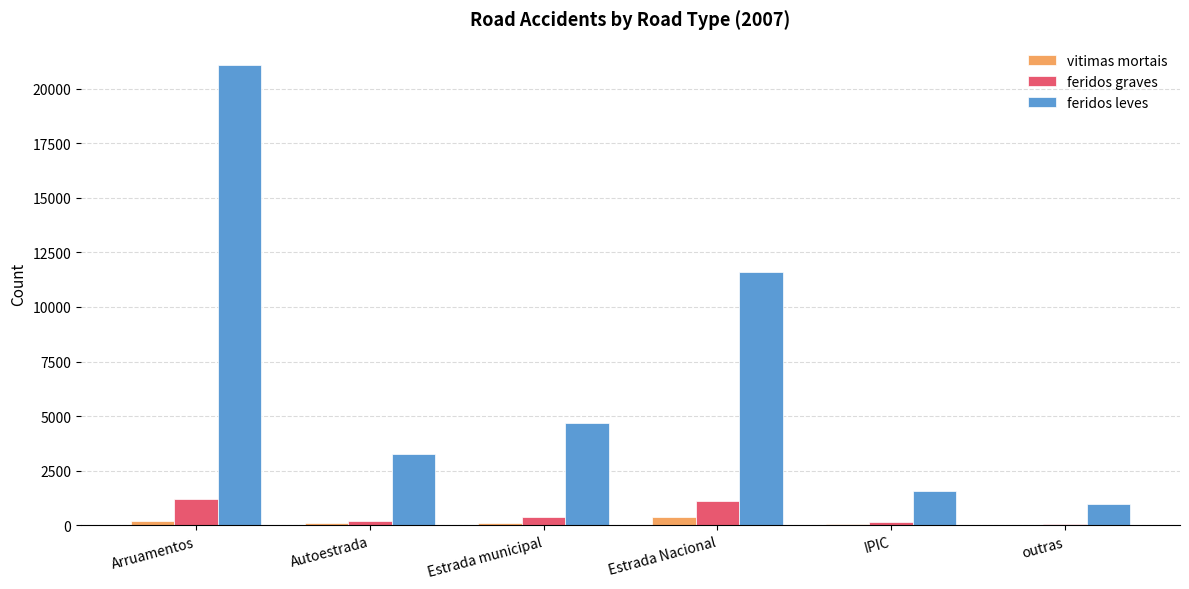

Is the value of feridos leves at Autoestrada greater than the value of feridos graves at outras?

Yes